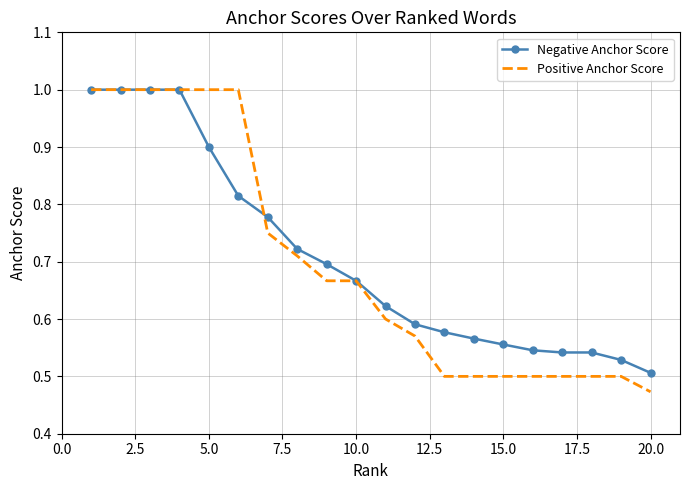

Which series has the largest range (max minus min)?

Positive Anchor Score